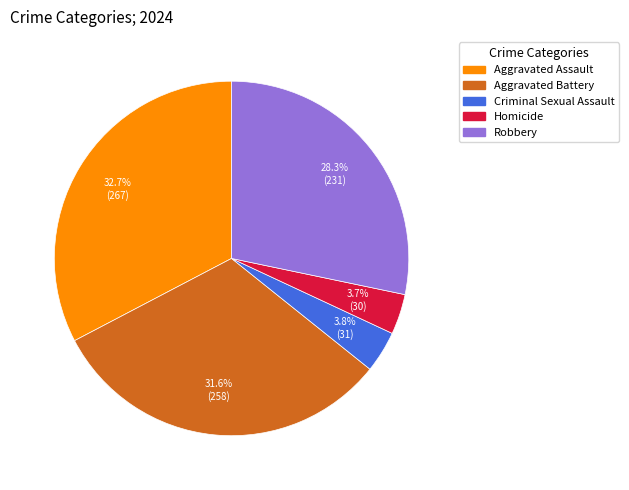

Which category has the biggest portion of the pie?

Aggravated Assault